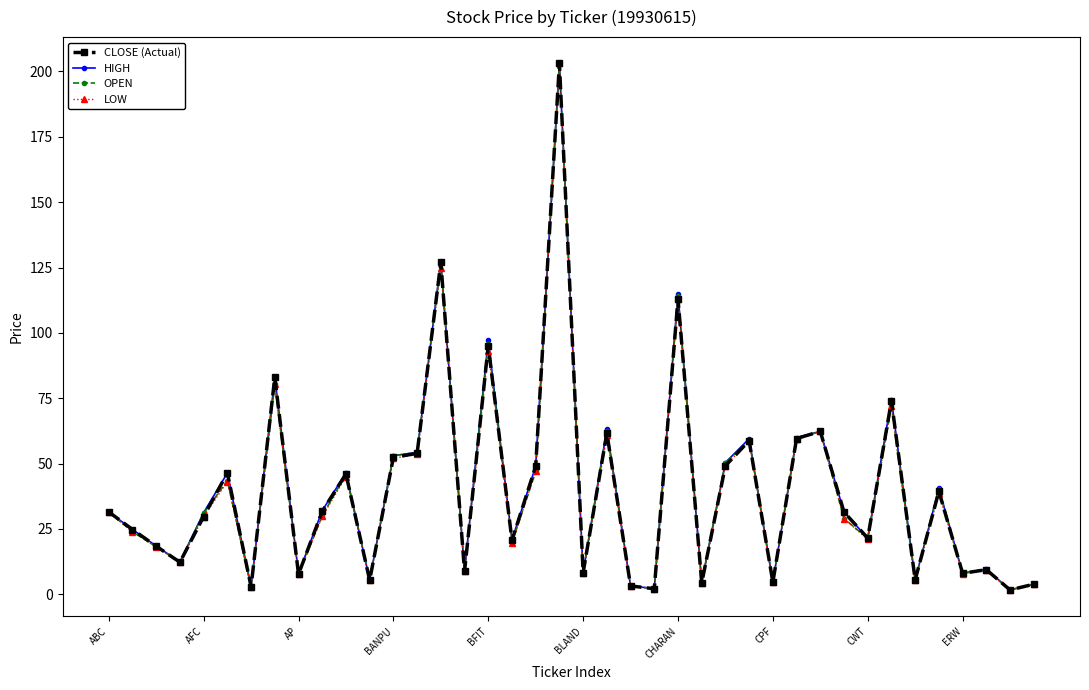

True or false: HIGH has more than 1 points higher than both neighbors.

True